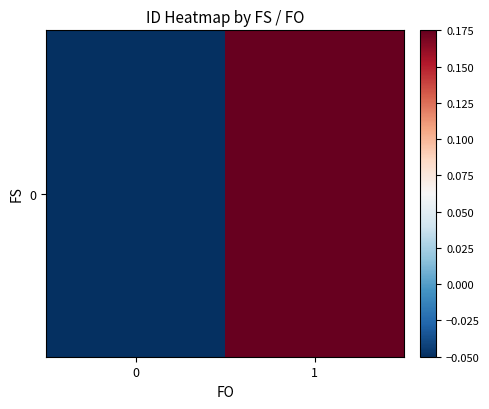

Reading left to right, list all the values displayed in this chart.

0=-0.1	1=0.2